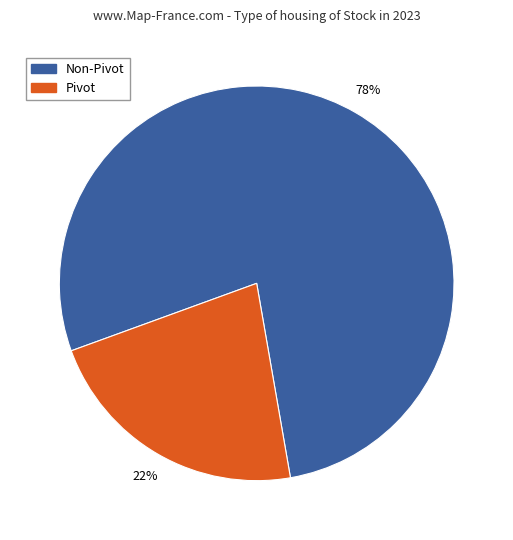

Is there a majority slice in this chart?

Yes